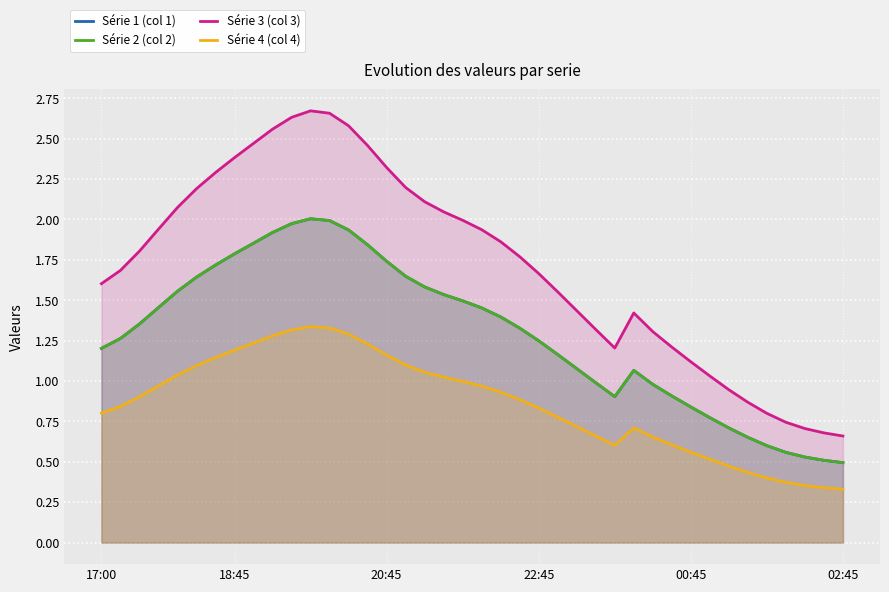

What is the greatest value displayed?

2.7